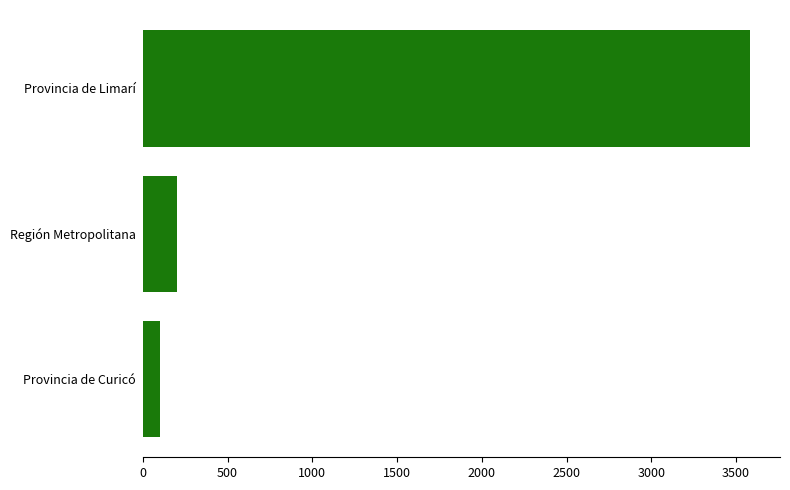

List the labels in order of value, smallest first.

Provincia de Curicó, Región Metropolitana, Provincia de Limarí